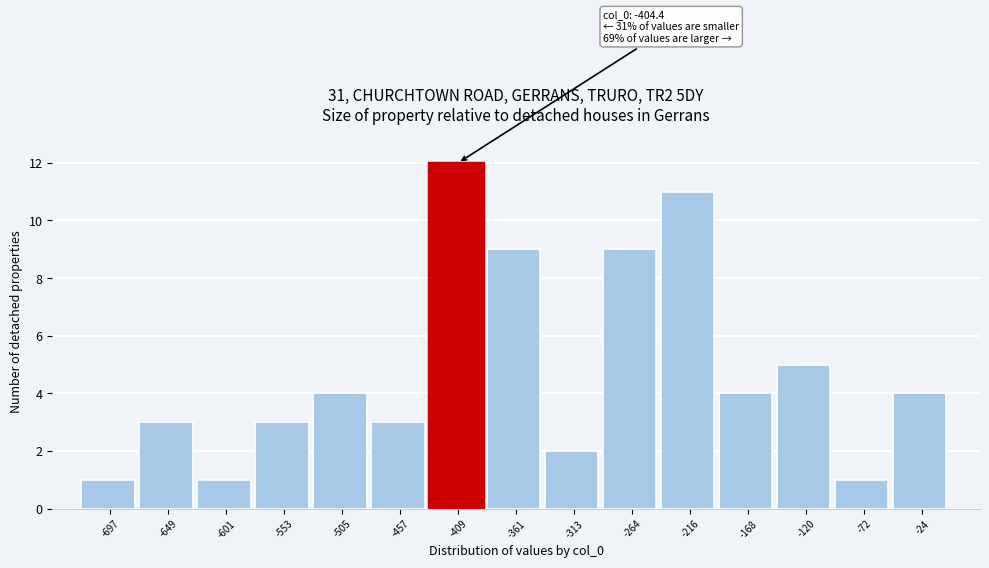

Over which range of the x-axis is the bar tallest?

-435 to -385